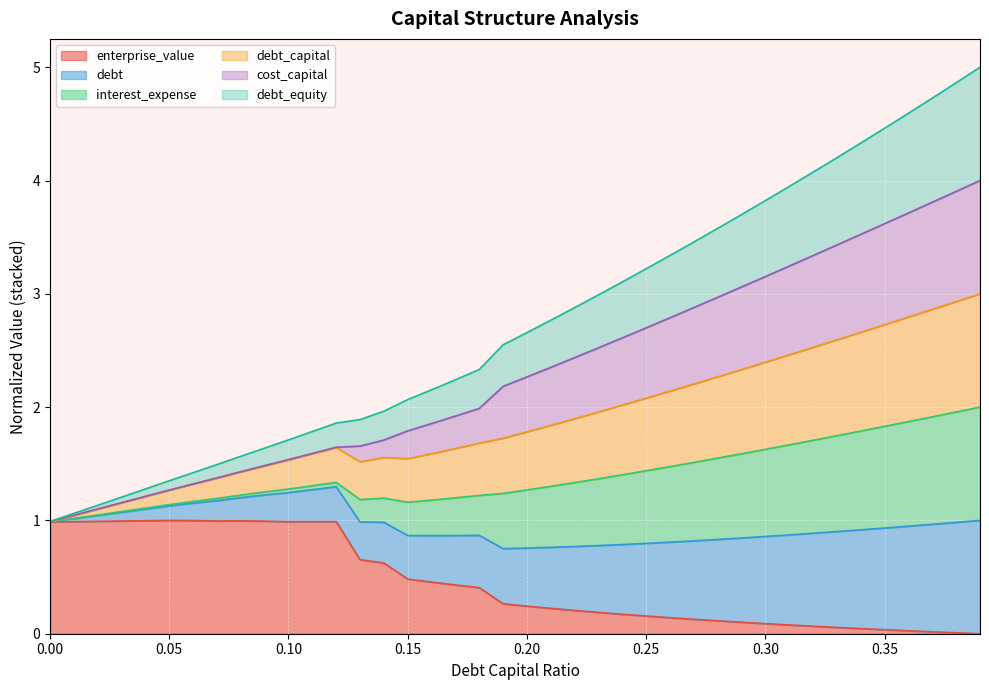

What is the highest value of the cost_capital series?

4.0